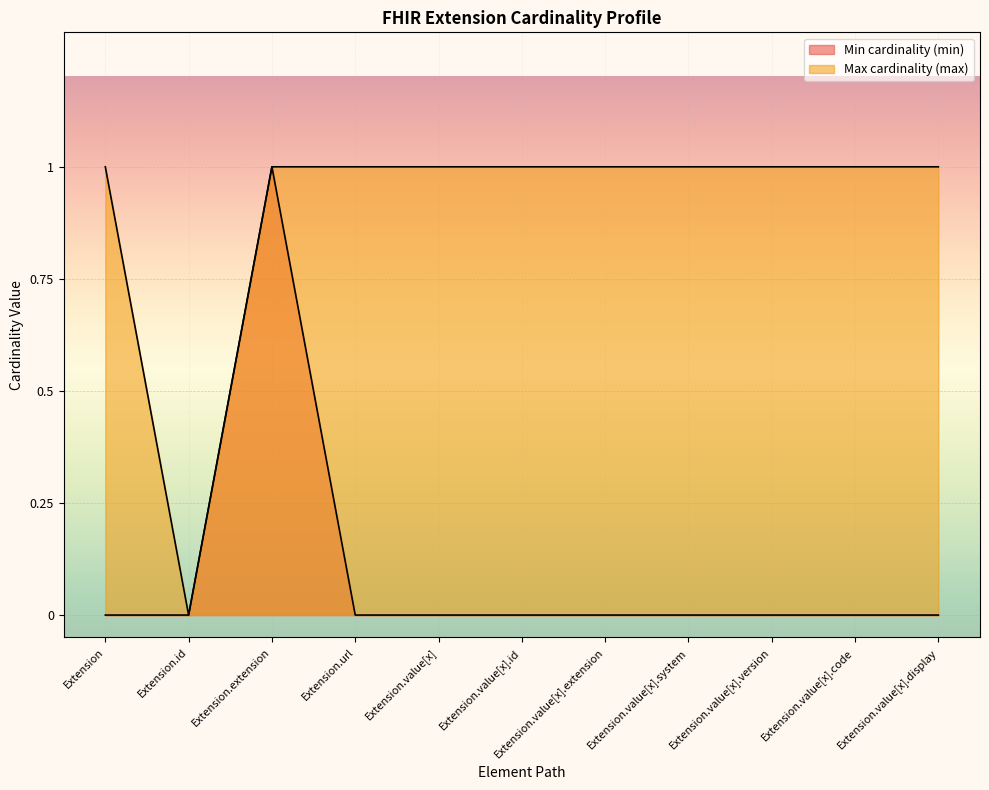

True or false: Max cardinality (max) has a value of 2 at Extension.

False